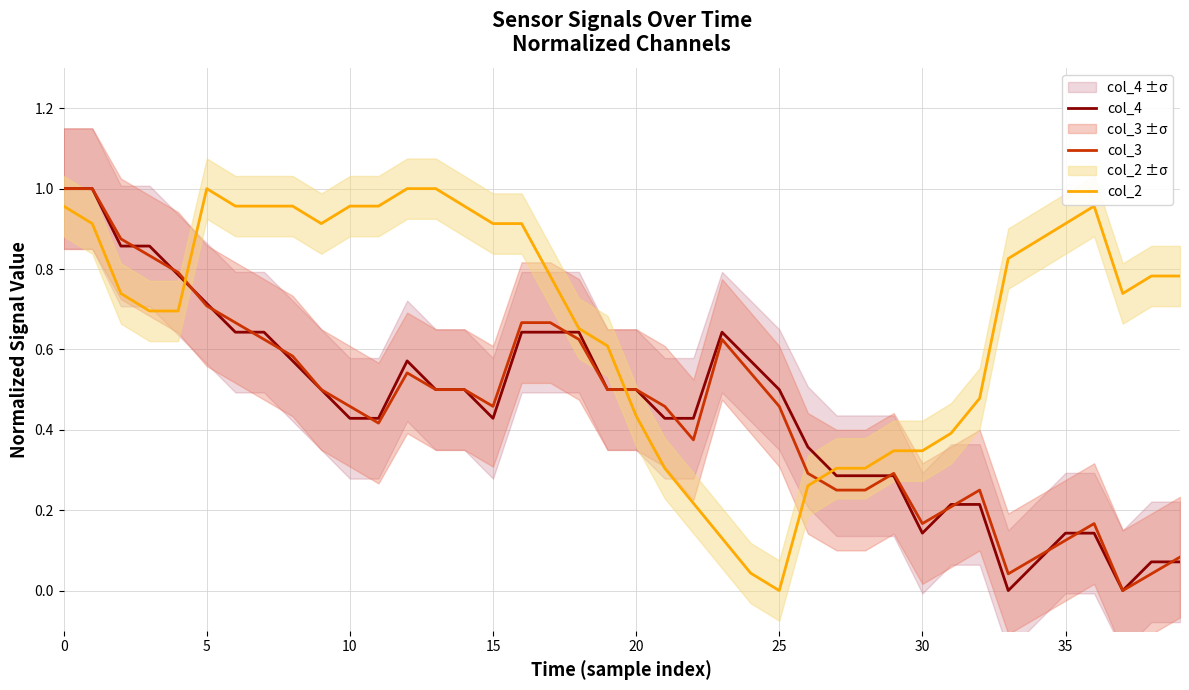

Which series ends up on top after the final intersection of col_2 and col_3?

col_2